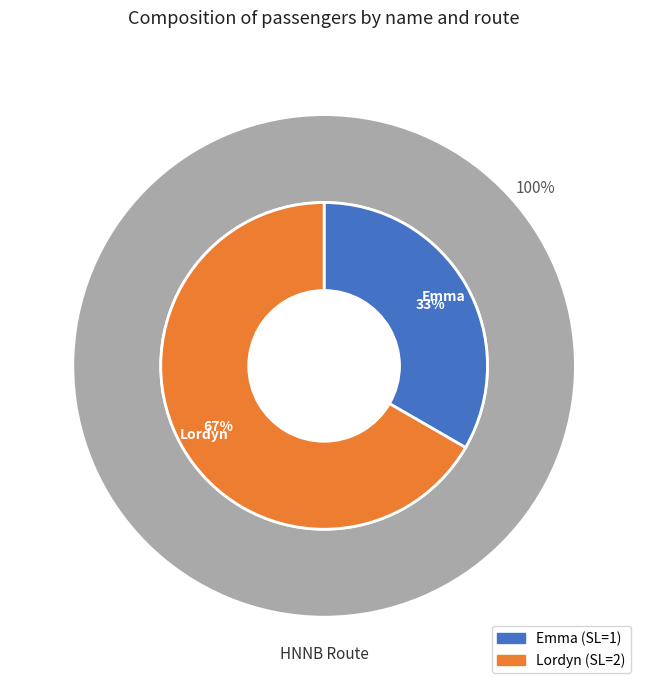

What is the change in value from Emma to Lordyn?

+1